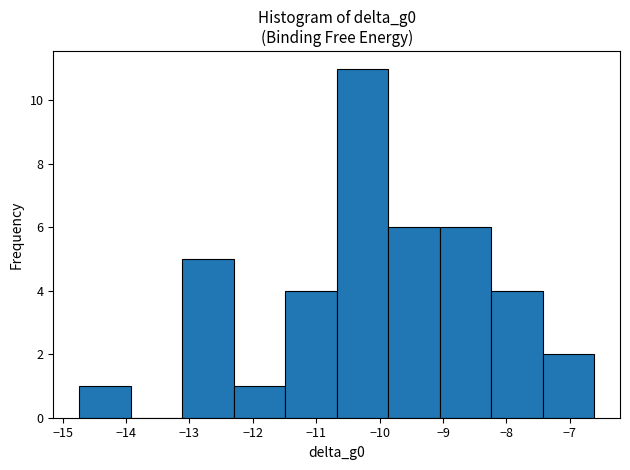

Reading left to right, transcribe this chart: for each bar, give the range it covers on the x-axis and its height. Neither the bar edges nor the heights are printed on the chart, so give them approximately, as read against the axes.

-14.7 to -13.9: 1
-13.9 to -13.1: 0
-13.1 to -12.3: 5
-12.3 to -11.5: 1
-11.5 to -10.7: 4
-10.7 to -9.9: 11
-9.9 to -9.1: 6
-9.1 to -8.2: 6
-8.2 to -7.4: 4
-7.4 to -6.6: 2